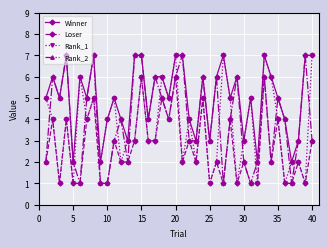

After their last crossing, which series has the higher values: Rank_2 or Rank_1?

Rank_1